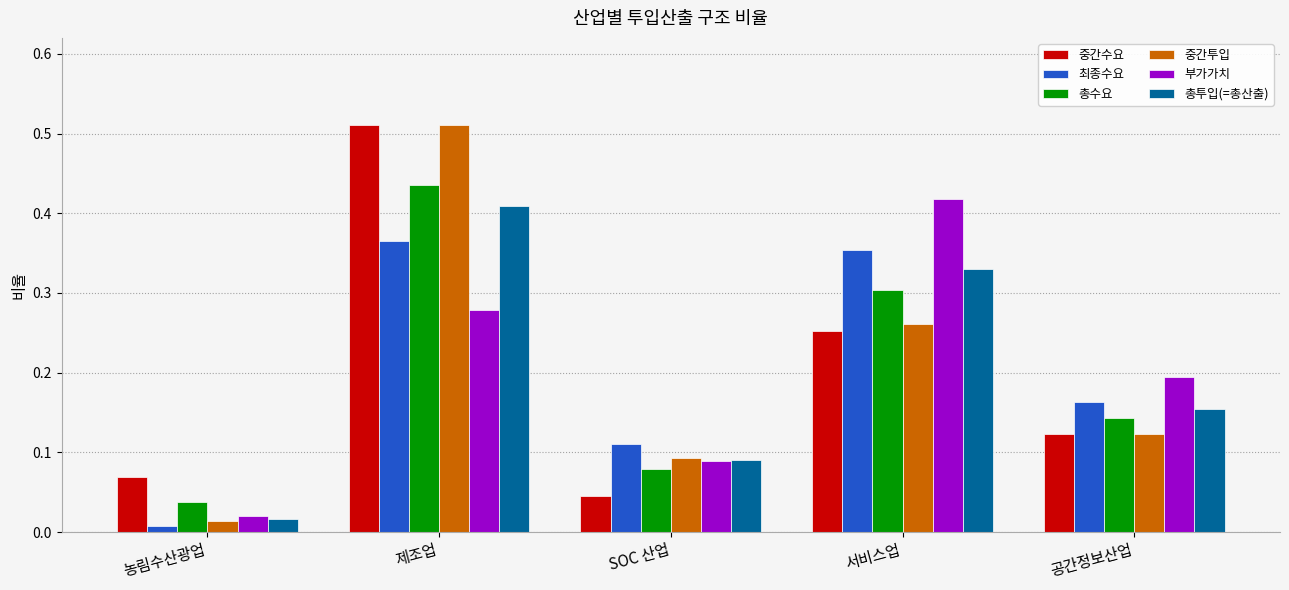

What position from the left is 서비스업?

4